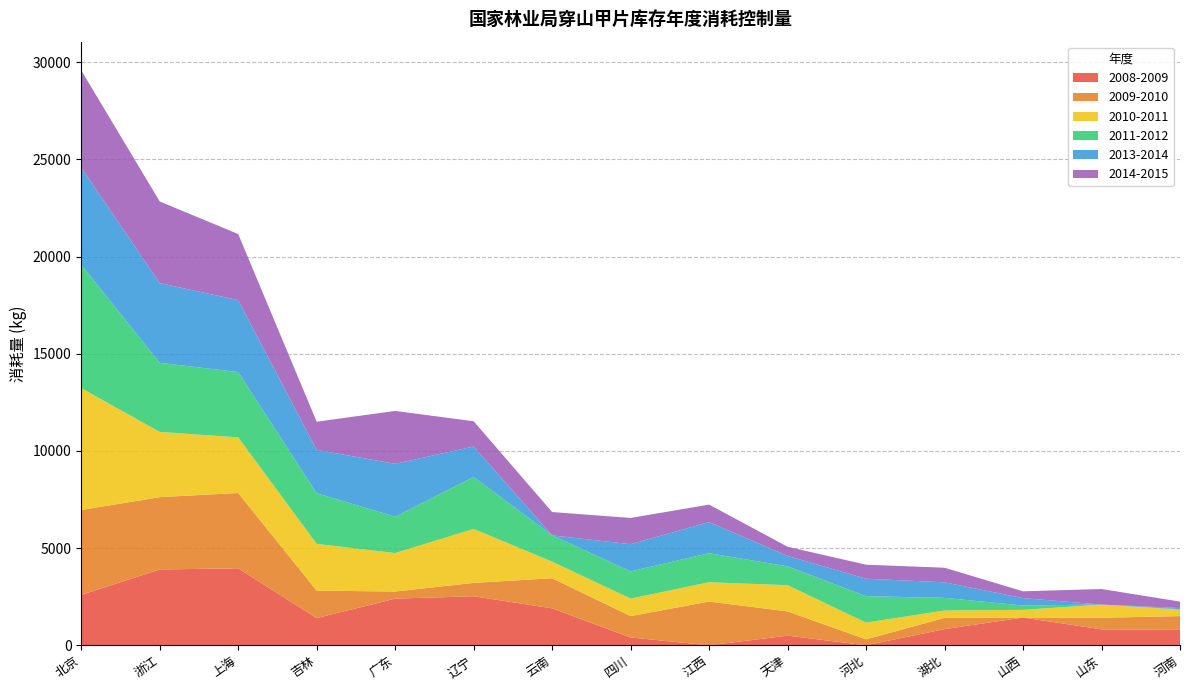

Reading left to right, extract all data points from this chart.

2008-2009: 北京=2591.4	浙江=3900.0	上海=3960.0	吉林=1400.0	广东=2400.0	辽宁=2521.0	云南=1900.0	四川=401.5	江西=0.0	天津=495.2	河北=0.0	湖北=831.0	山西=1428.0	山东=819.5	河南=791.6
2009-2010: 北京=4369.7	浙江=3721.0	上海=3876.0	吉林=1410.8	广东=367.2	辽宁=688.3	云南=1550.0	四川=1100.0	江西=2251.0	天津=1248.0	河北=306.9	湖北=578.6	山西=0.0	山东=597.0	河南=710.8
2010-2011: 北京=6269.8	浙江=3355.1	上海=2860.0	吉林=2405.4	广东=1978.0	辽宁=2776.0	云南=852.0	四川=900.0	江西=993.0	天津=1348.0	河北=859.2	湖北=379.8	山西=396.0	山东=678.9	河南=323.0
2011-2012: 北京=6342.6	浙江=3555.1	上海=3360.0	吉林=2605.5	广东=1870.4	辽宁=2675.0	云南=1352.0	四川=1400.0	江西=1493.0	天津=972.0	河北=1359.2	湖北=650.0	山西=222.9	山东=0.0	河南=31.8
2013-2014: 北京=5000.0	浙江=4100.0	上海=3700.0	吉林=2230.0	广东=2720.0	辽宁=1565.0	云南=0.0	四川=1400.0	江西=1600.0	天津=536.0	河北=900.0	湖北=800.0	山西=380.0	山东=0.0	河南=60.0
2014-2015: 北京=5000.0	浙江=4200.0	上海=3400.0	吉林=1450.0	广东=2720.0	辽宁=1300.0	云南=1200.0	四川=1350.0	江西=900.0	天津=470.0	河北=720.0	湖北=750.0	山西=350.0	山东=800.0	河南=330.0